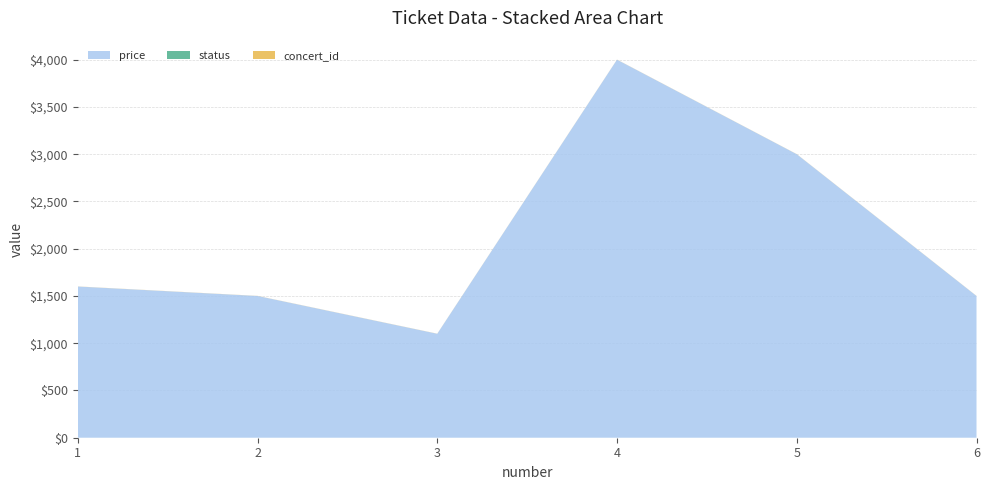

Reading right to left, extract all data points from this chart.

price: 6=1500	5=3000	4=4000	3=1100	2=1500	1=1600
status: 6=0	5=0	4=0	3=0	2=0	1=0
concert_id: 6=1	5=1	4=1	3=1	2=1	1=1